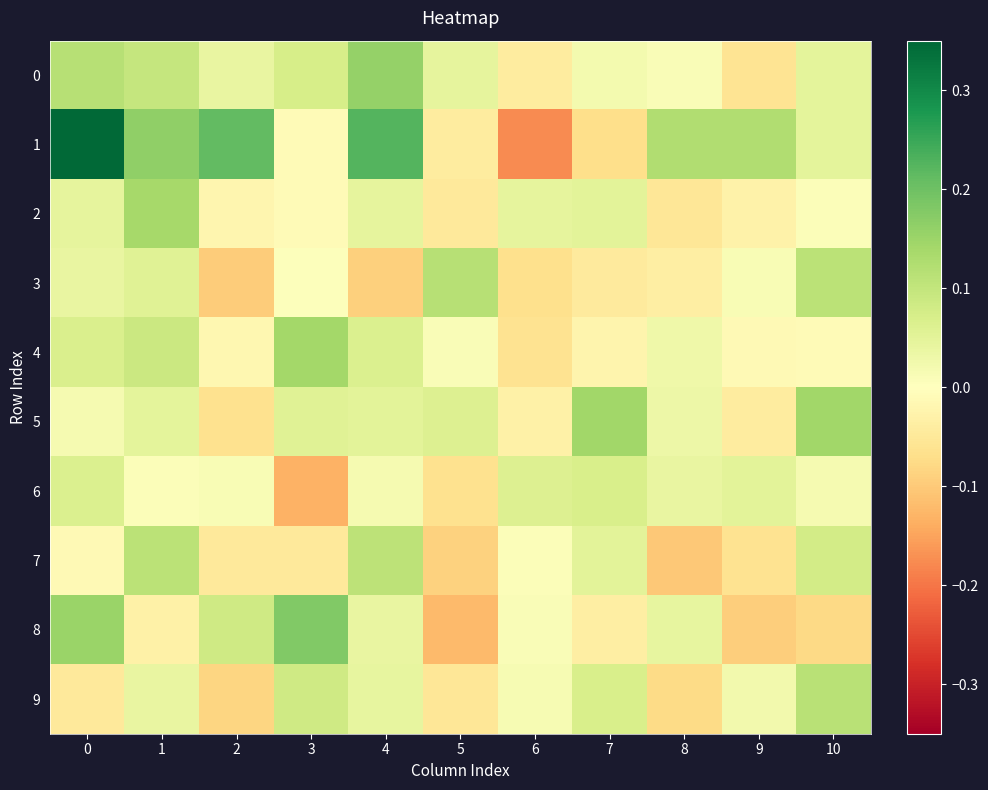

Reading left to right, transcribe all the data shown in this chart.

0: 0=0.1	1=0.1	2=0.0	3=0.1	4=0.2	5=0.0	6=-0.0	7=0.0	8=0.0	9=-0.1	10=0.0
1: 0=0.3	1=0.2	2=0.2	3=-0.0	4=0.2	5=-0.0	6=-0.2	7=-0.1	8=0.1	9=0.1	10=0.0
2: 0=0.0	1=0.1	2=-0.0	3=-0.0	4=0.0	5=-0.0	6=0.0	7=0.1	8=-0.1	9=-0.0	10=0.0
3: 0=0.0	1=0.1	2=-0.1	3=0.0	4=-0.1	5=0.1	6=-0.1	7=-0.0	8=-0.0	9=0.0	10=0.1
4: 0=0.1	1=0.1	2=-0.0	3=0.1	4=0.1	5=0.0	6=-0.1	7=-0.0	8=0.0	9=-0.0	10=-0.0
5: 0=0.0	1=0.0	2=-0.1	3=0.1	4=0.0	5=0.1	6=-0.0	7=0.1	8=0.0	9=-0.0	10=0.1
6: 0=0.1	1=0.0	2=0.0	3=-0.1	4=0.0	5=-0.1	6=0.1	7=0.1	8=0.0	9=0.1	10=0.0
7: 0=-0.0	1=0.1	2=-0.0	3=-0.0	4=0.1	5=-0.1	6=0.0	7=0.1	8=-0.1	9=-0.1	10=0.1
8: 0=0.2	1=-0.0	2=0.1	3=0.2	4=0.0	5=-0.1	6=0.0	7=-0.0	8=0.0	9=-0.1	10=-0.1
9: 0=-0.0	1=0.0	2=-0.1	3=0.1	4=0.0	5=-0.1	6=0.0	7=0.1	8=-0.1	9=0.0	10=0.1